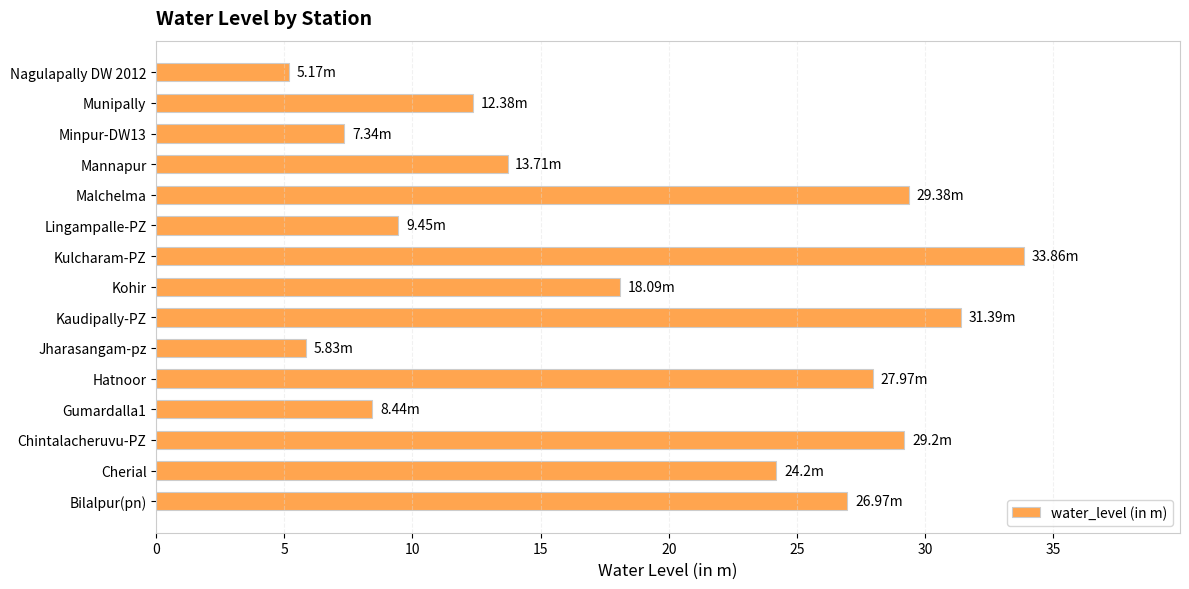

Approximately how many times larger is the value at Munipally compared to Kaudipally-PZ?

0.4